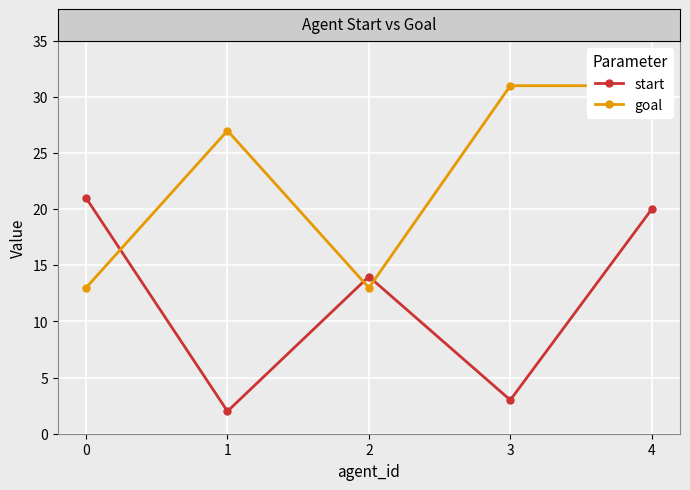

Rank the categories by goal value from lowest to highest.

0, 2, 1, 3, 4